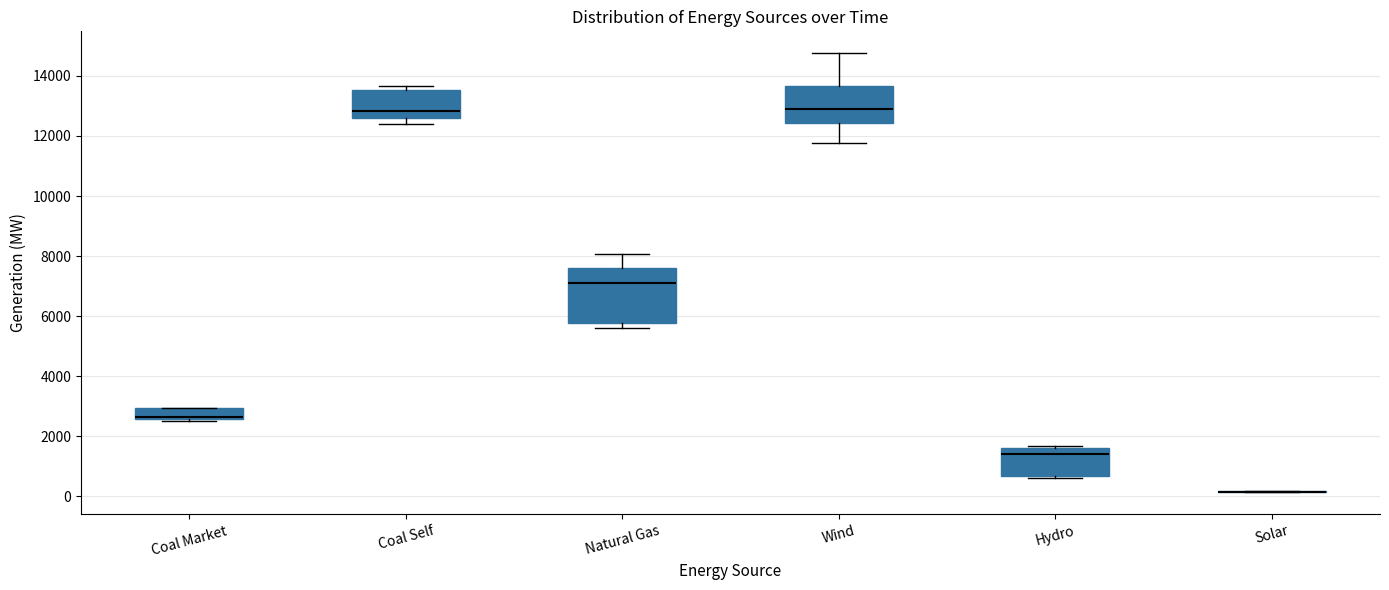

Comparing the boxes themselves (not the whiskers), which one is the tallest?

Natural Gas